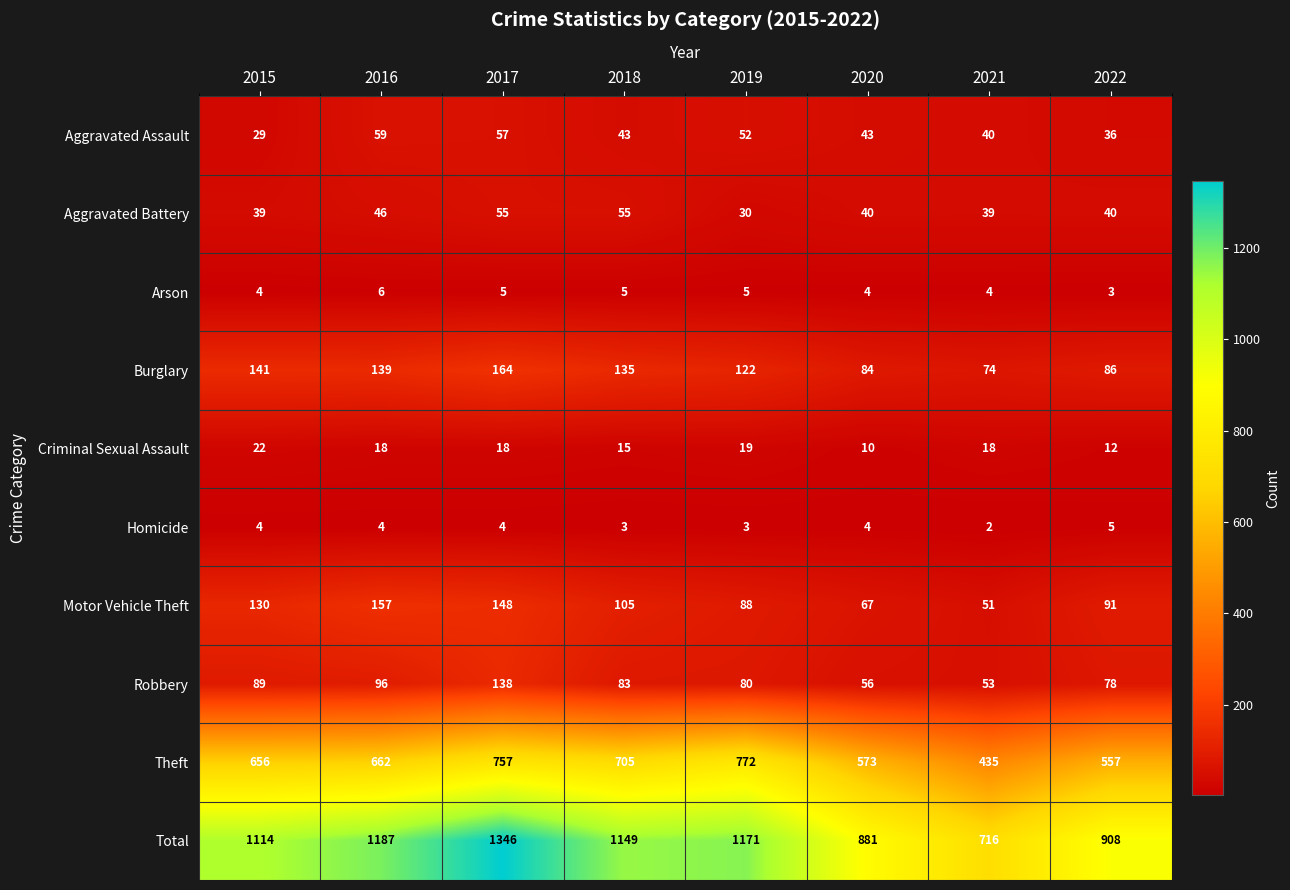

What is the spread (max minus min) of values at 2022?

905